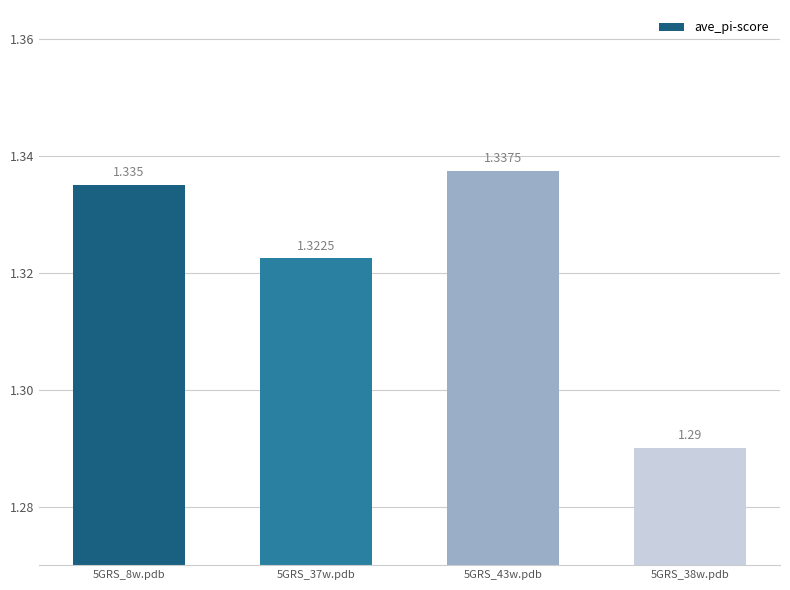

How many series are shown in this chart?

1